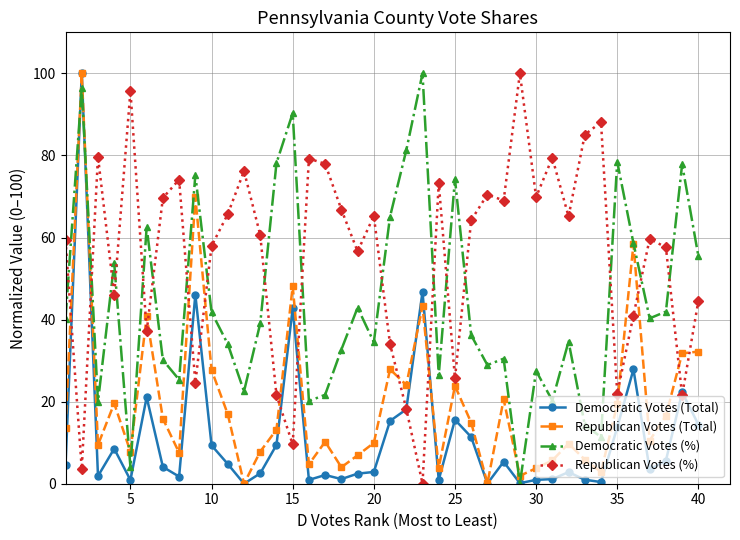

What is the value of the Republican Votes (%) point at the 35th from the left?

22.0